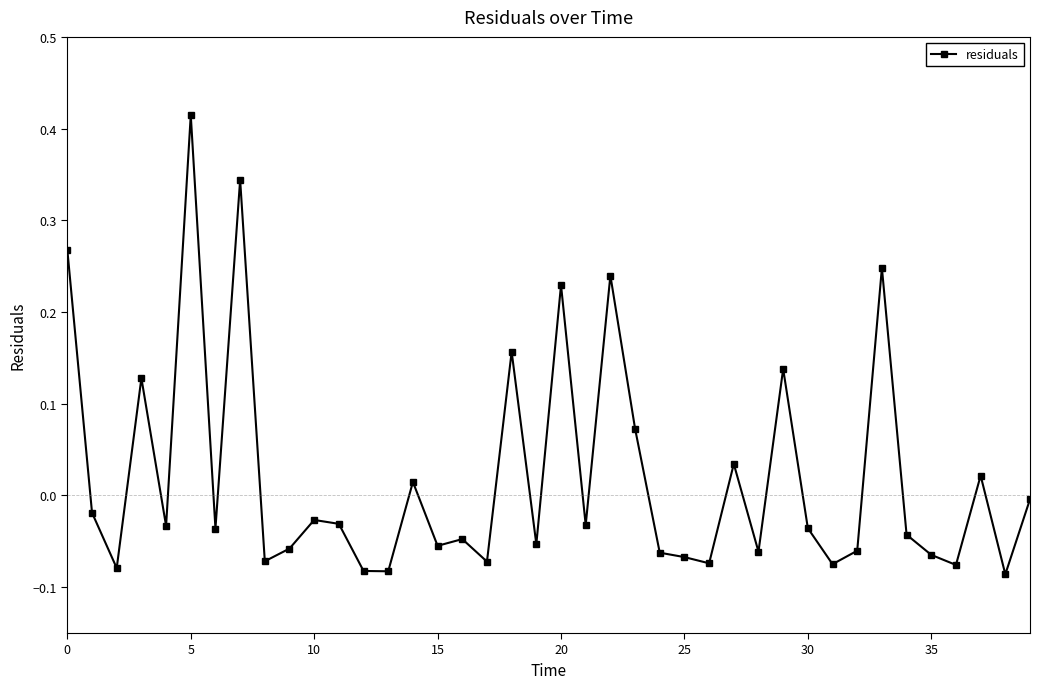

True or false: there are more than 0 points higher than both neighbors.

True